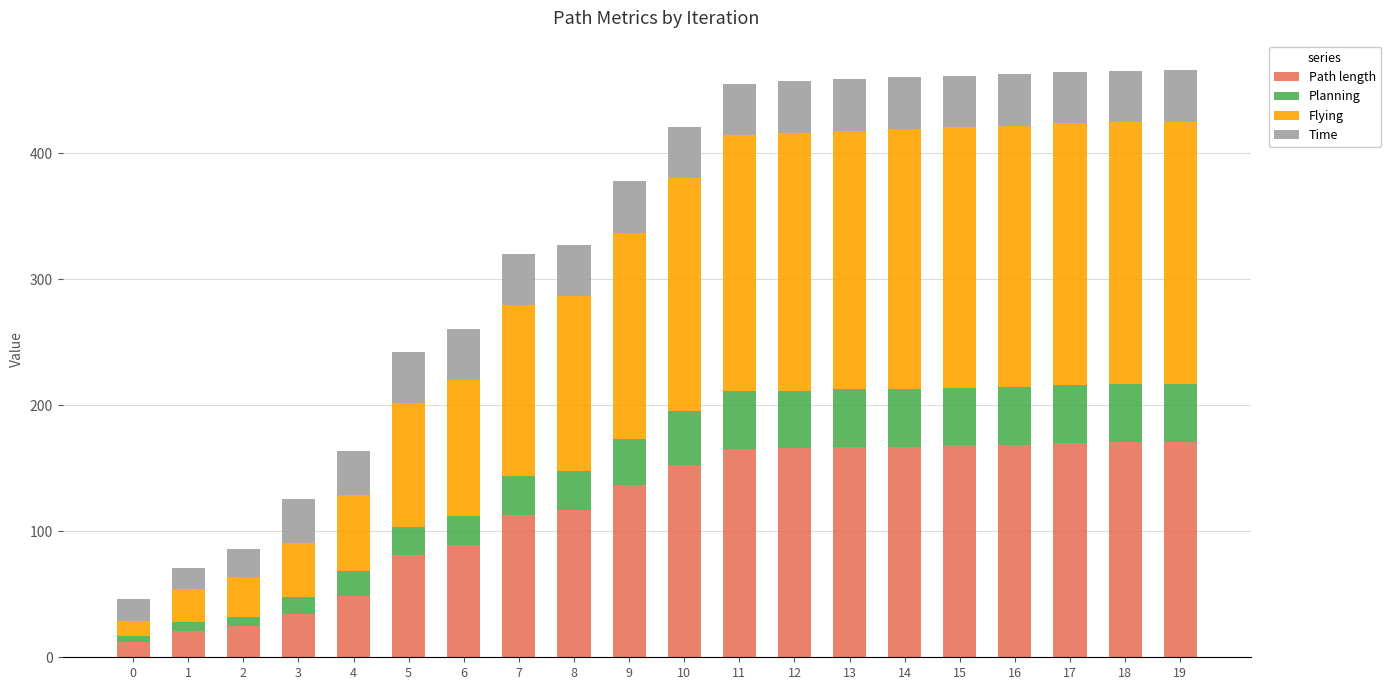

How many bars are there in total?

20